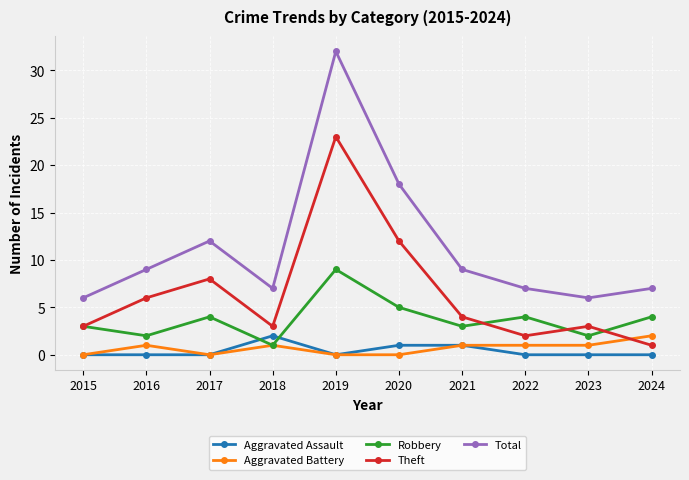

At which category is the sum across all series the highest?

2019